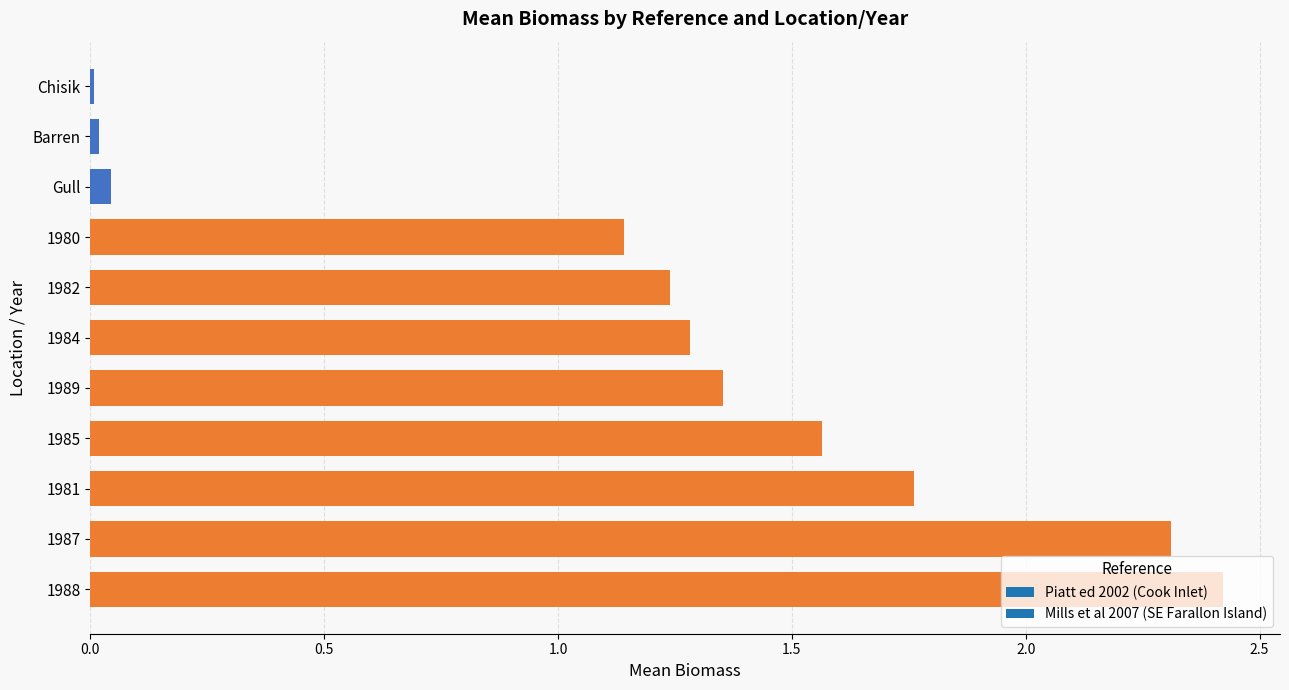

At which label is the value closest to 1?

1980